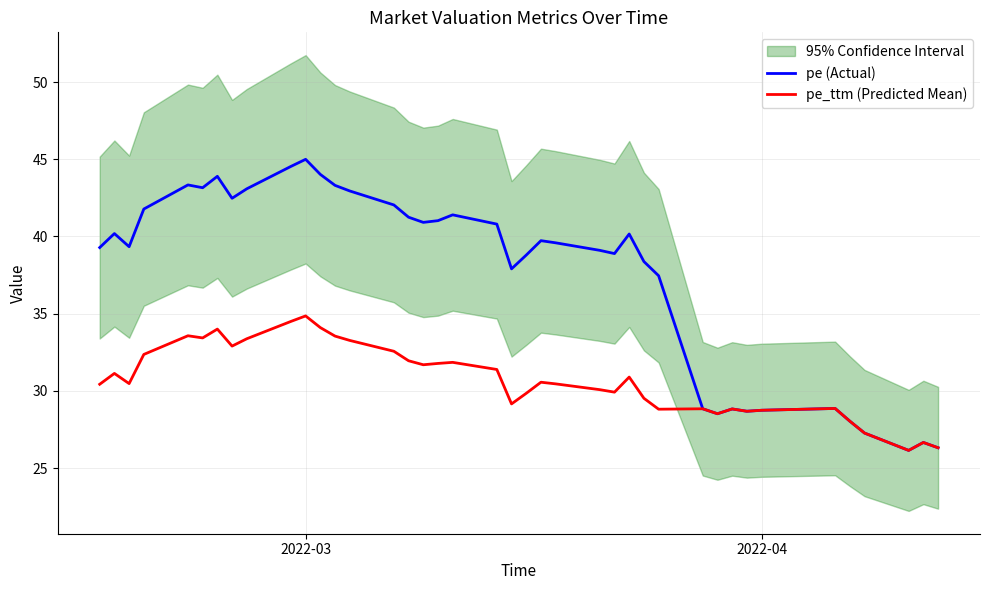

What is the greatest value displayed?

45.0